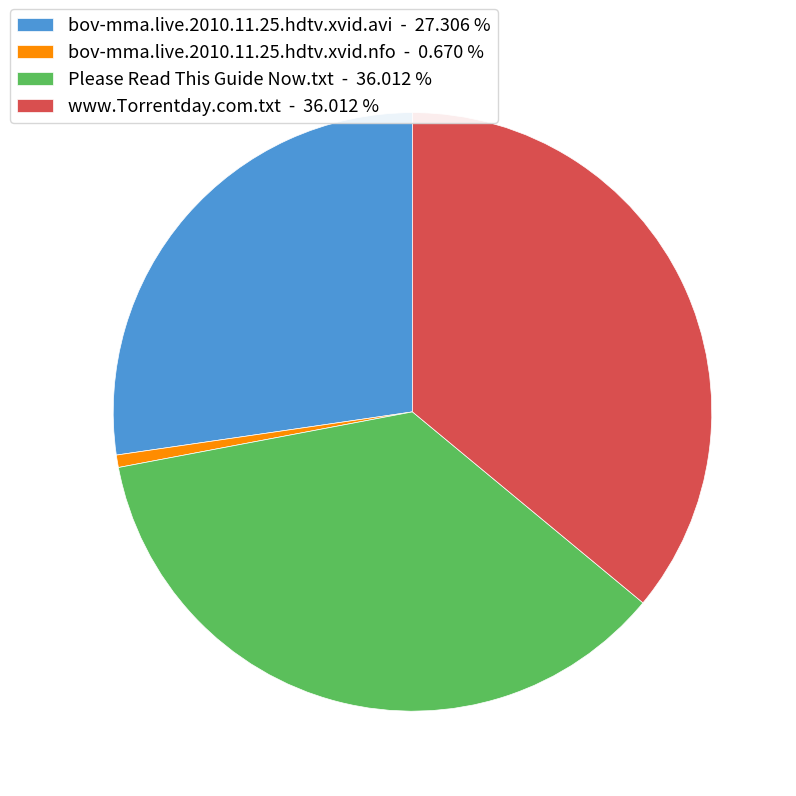

The www.Torrentday.com.txt slice represents 36% of the pie. True or false?

True